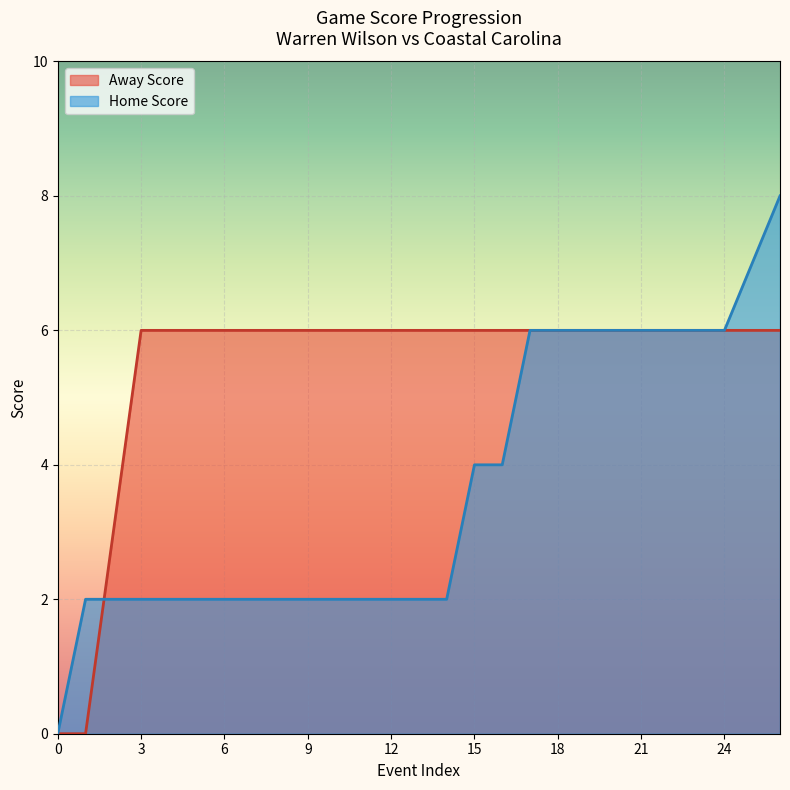

What are all the series names shown in the legend?

Away Score, Home Score